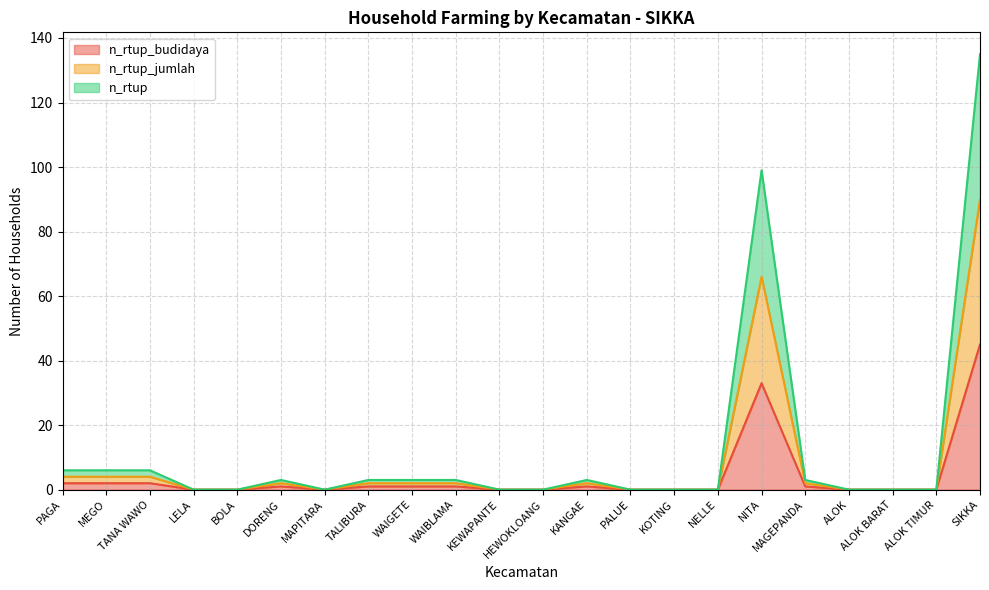

What is the label of the 14th point from the left?

PALUE